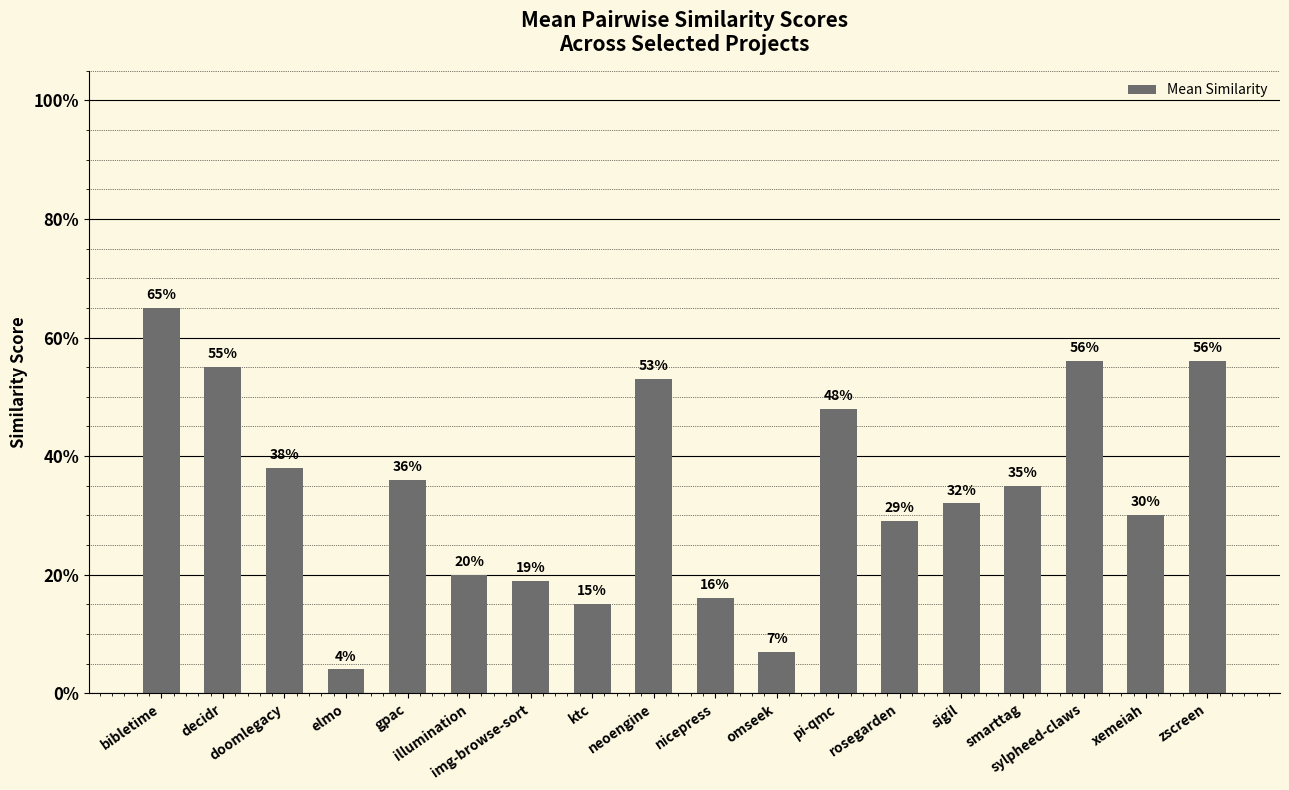

At which category does the chart reach its minimum across all series?

elmo